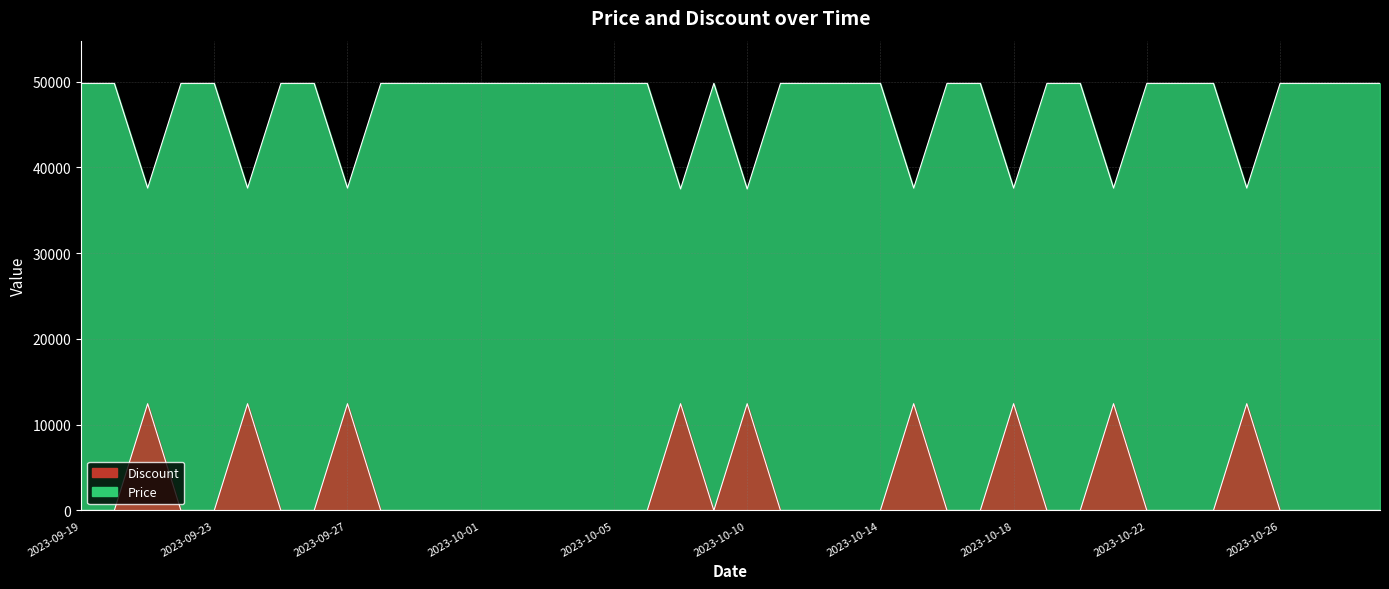

Which series changed the most between 2023-09-23 and 2023-10-01?

Price